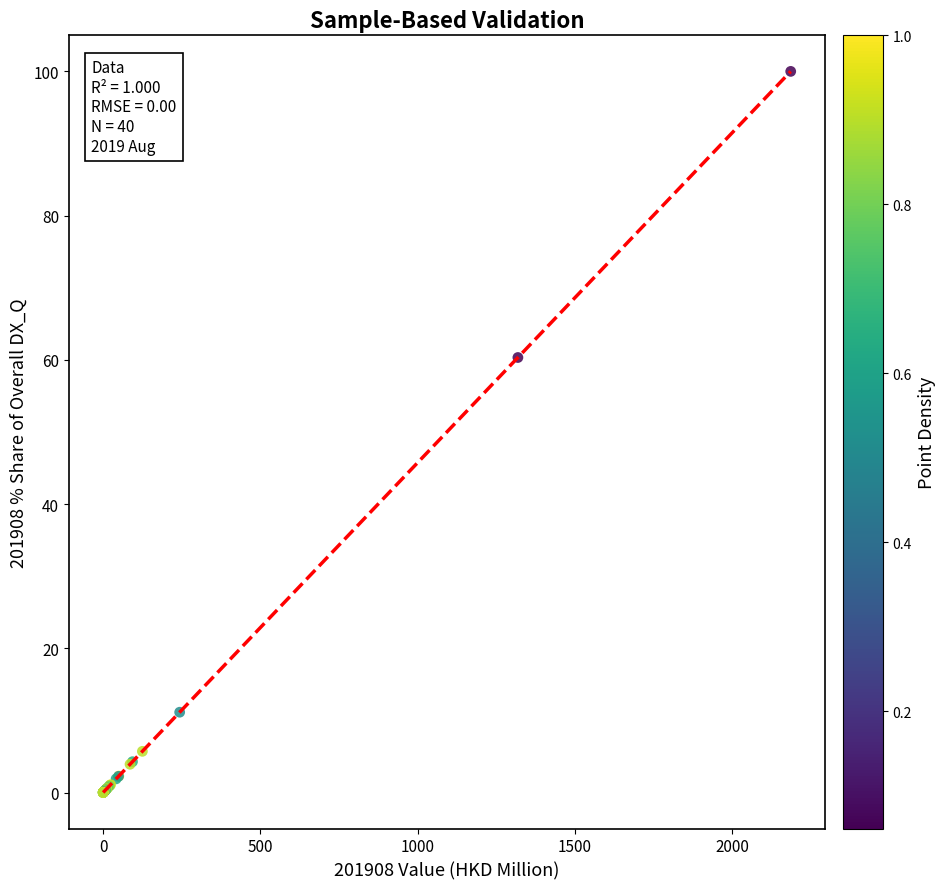

What Y value in the scatter plot is closest to 50?

60.3